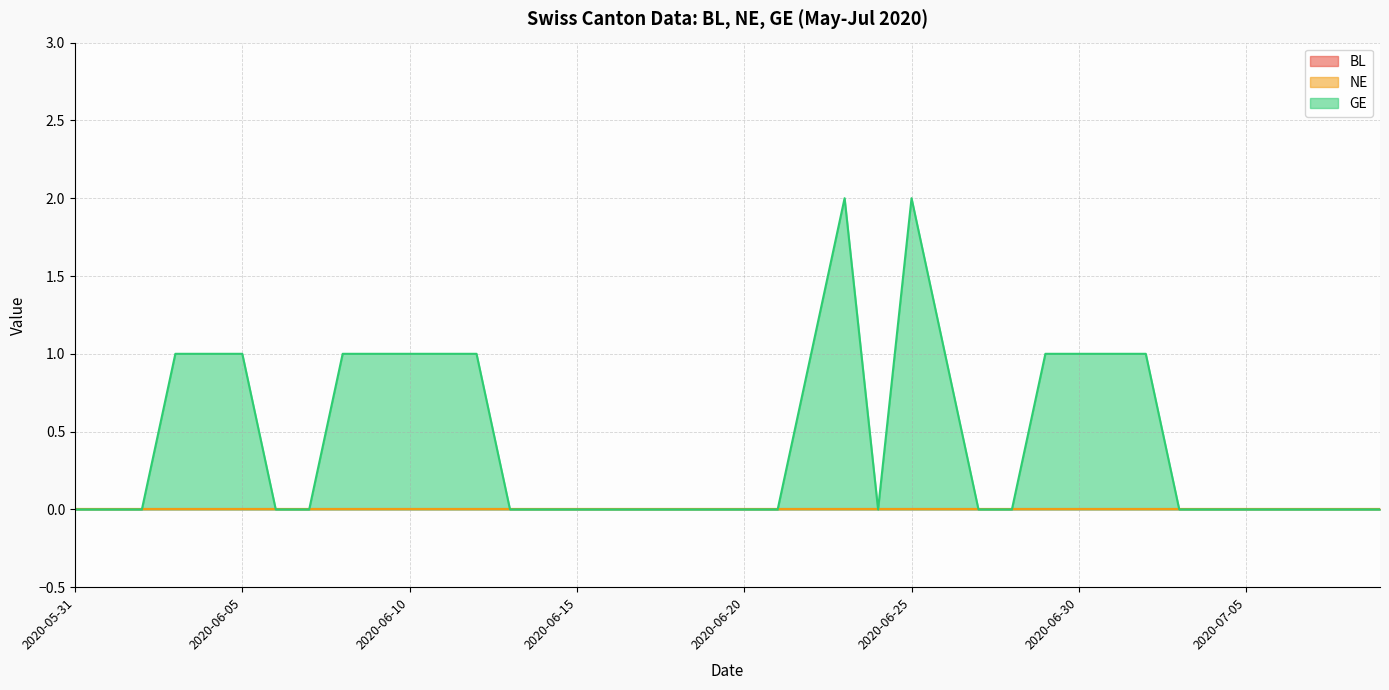

True or false: NE and GE intersect in this chart.

False